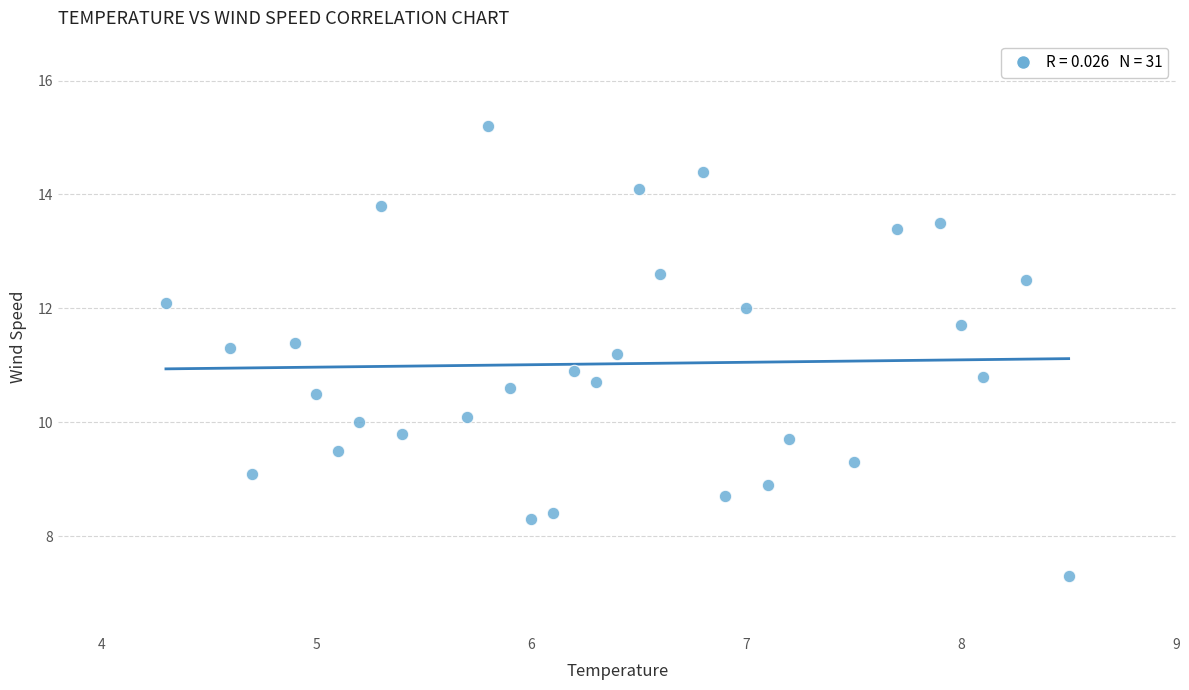

What is the range of Y values (max minus min)?

7.9